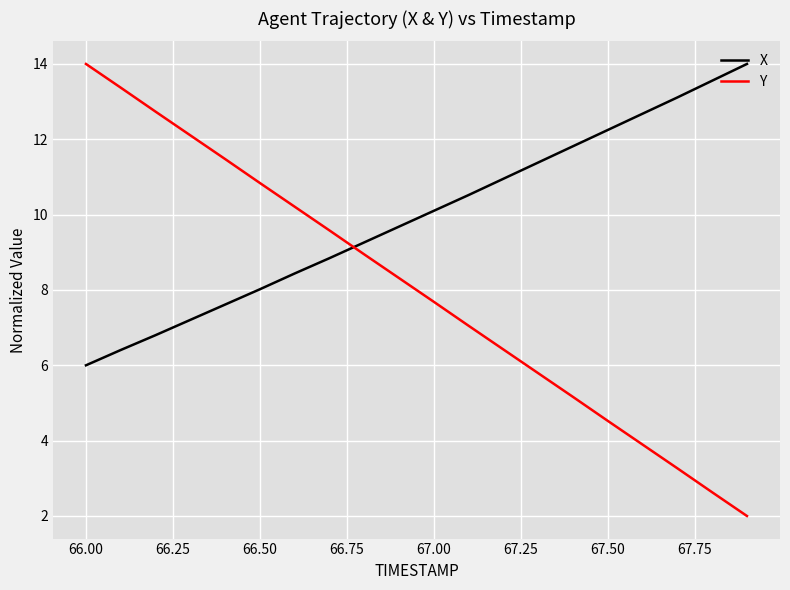

Does the chart display data point markers on the line(s)?

No